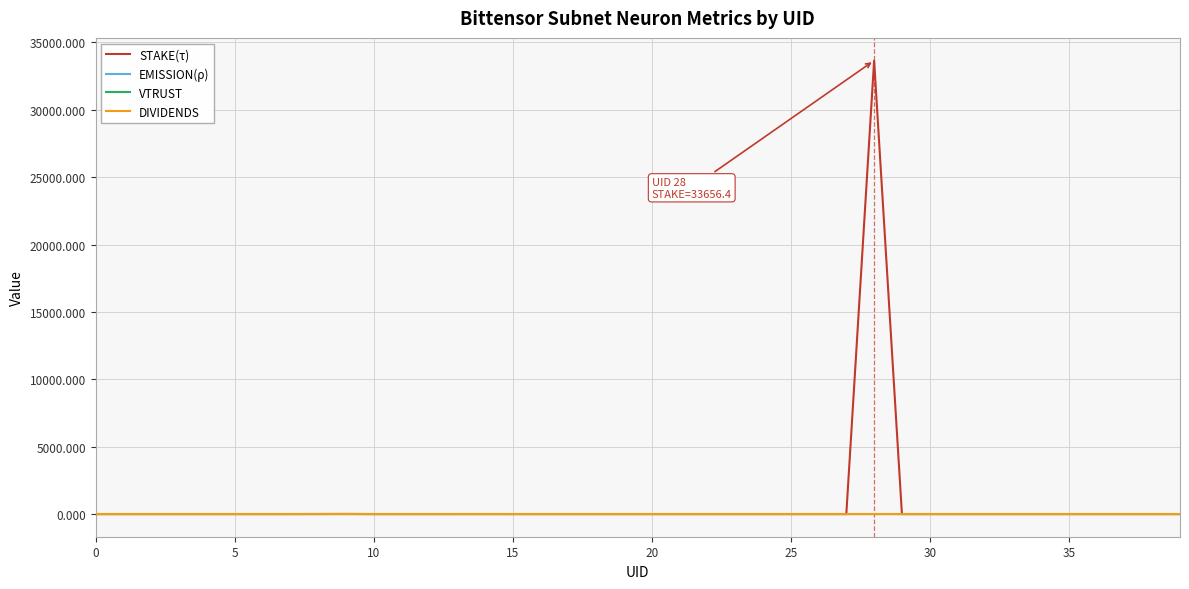

Which series has the widest spread of values?

STAKE(τ)